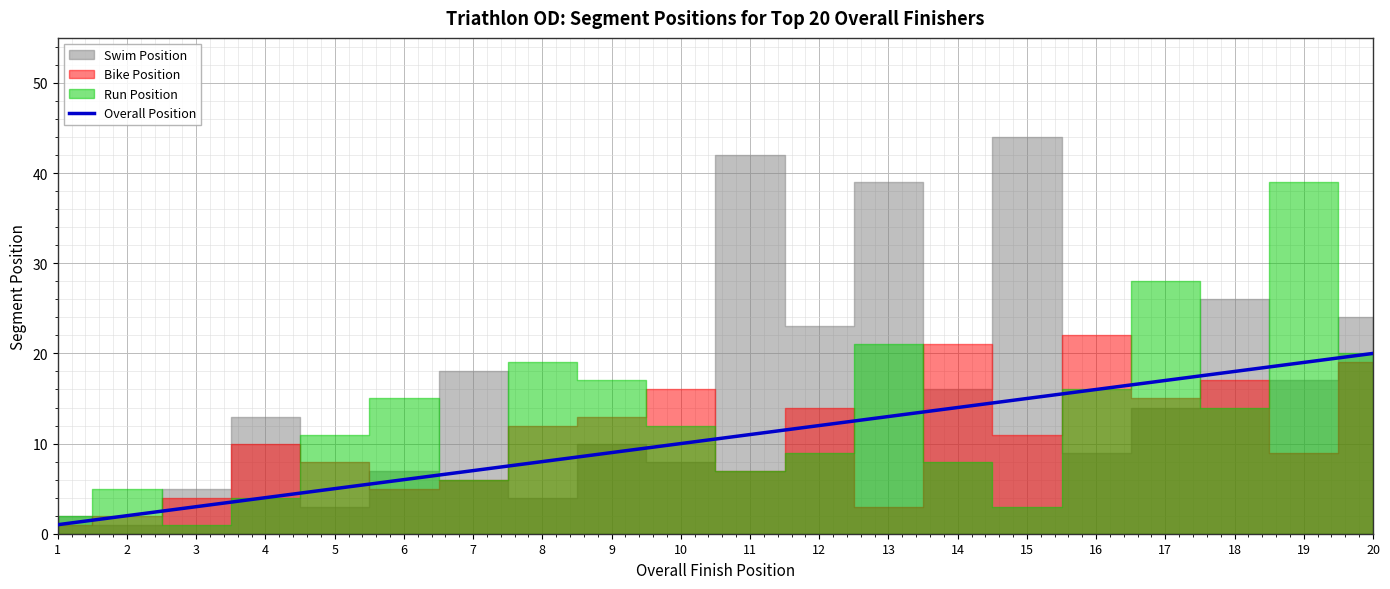

Where does the data first go above 11?

12